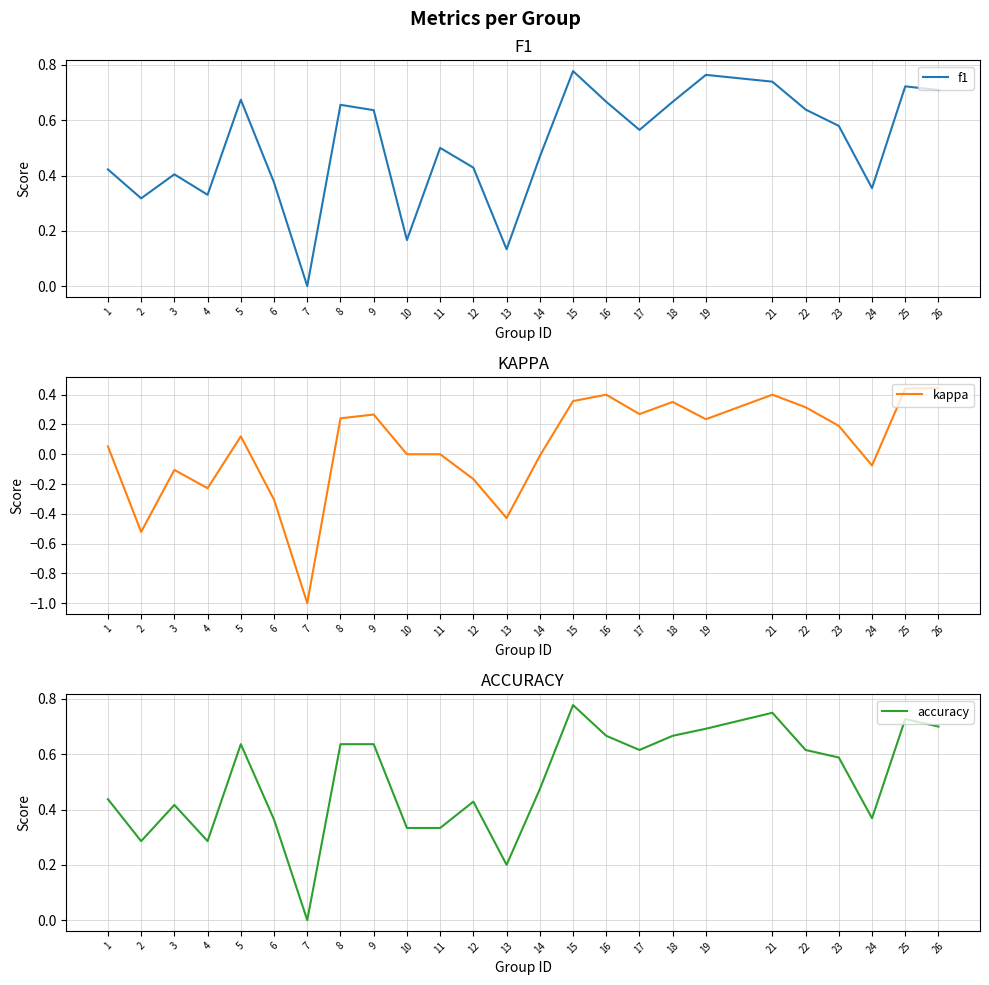

What is the difference between the maximum and second lowest values in the kappa series?

1.0